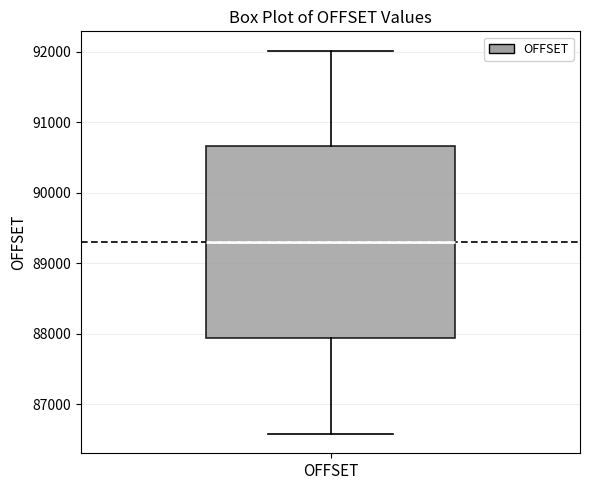

Transcribe this box plot: give where the median line is, the range the box spans, and where the two whiskers end, as read against the y-axis. The values are not printed on the chart, so give them approximately, as read against the axis.

median 89300, box 87900 to 90700, whiskers 86600 to 92000